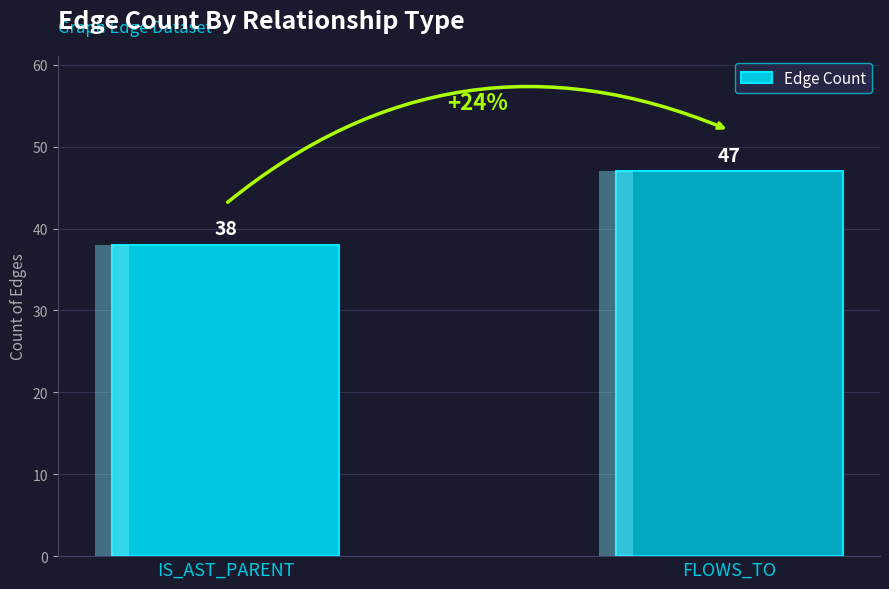

Is it true that the value at FLOWS_TO is 47?

True